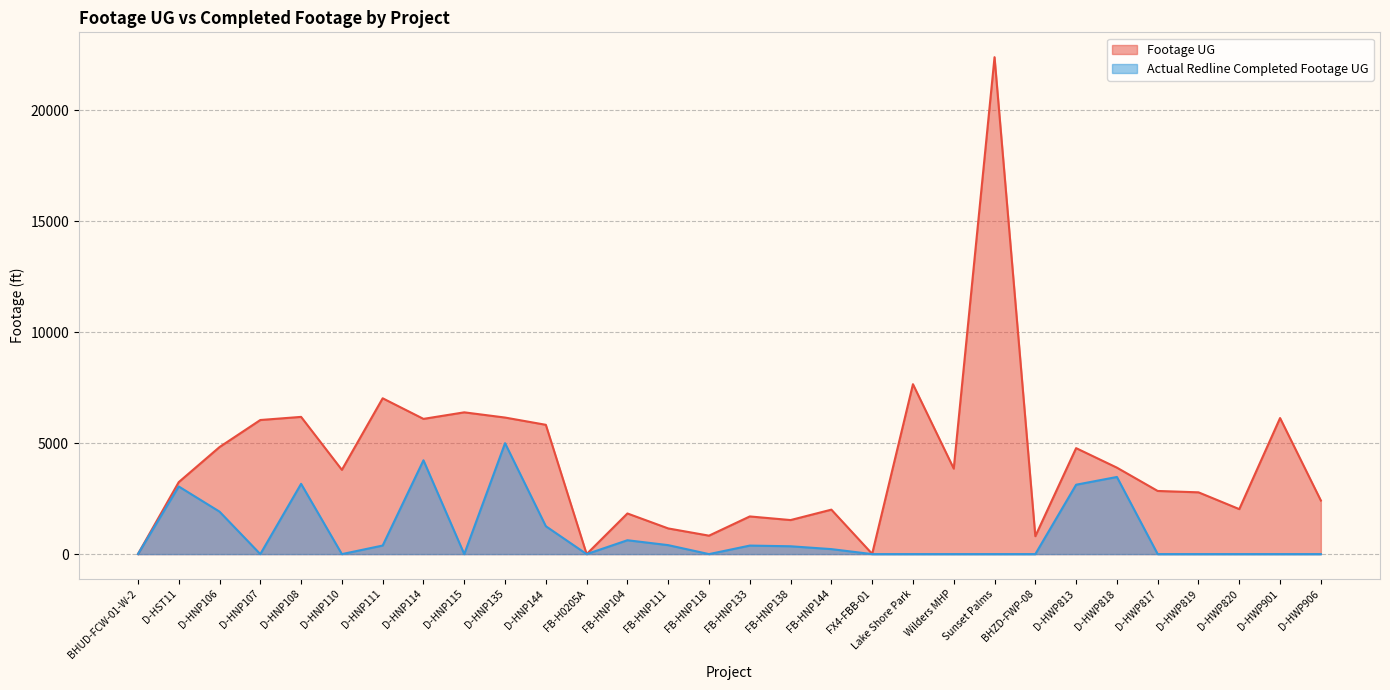

In Actual Redline Completed Footage UG, how many points are higher than both neighbors (excluding endpoints)?

7